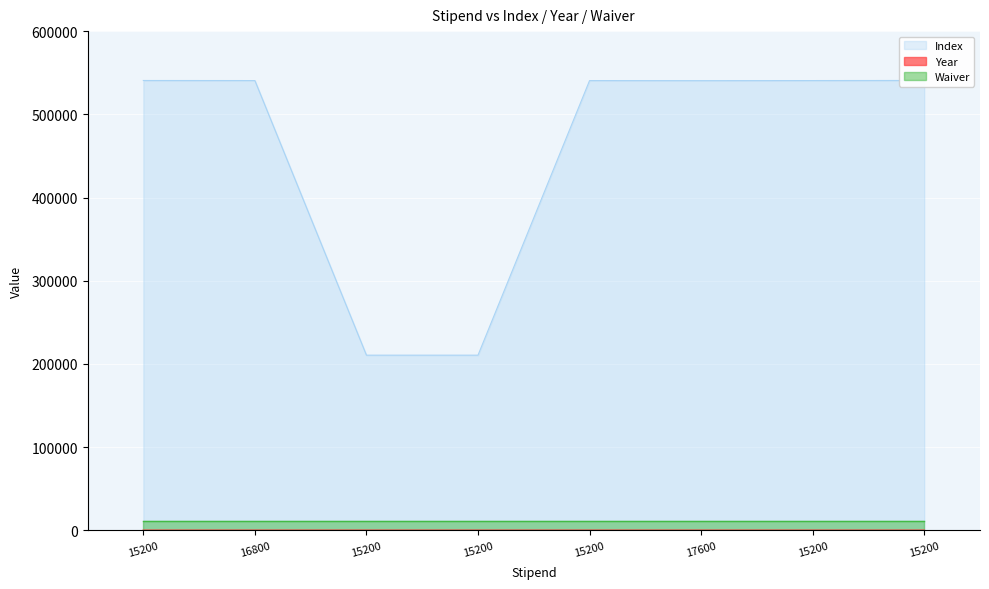

What is the spread (max minus min) of values at 15200?

540646